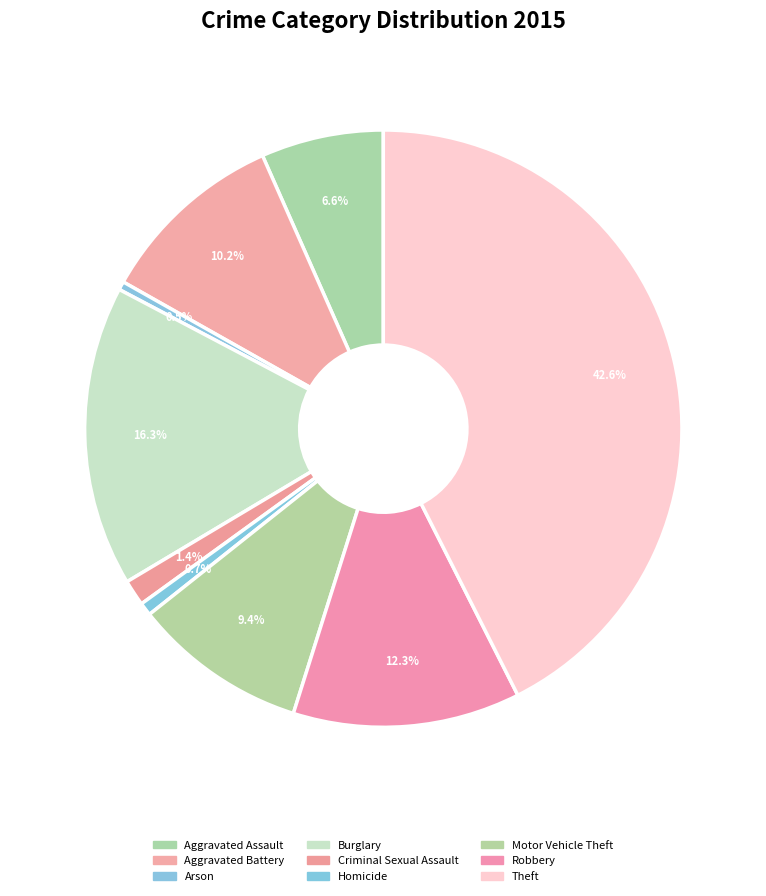

Does Aggravated Assault account for over 50% of the chart?

No